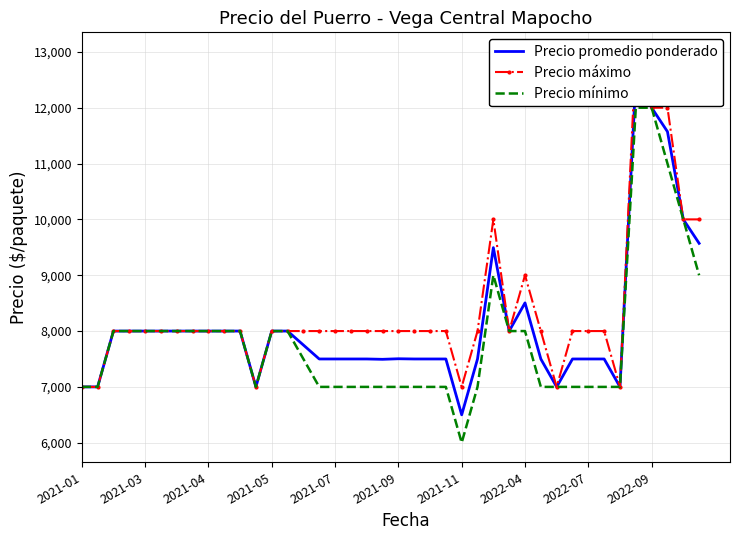

What is the value of the Precio mínimo point at the 27th from the left?

9000